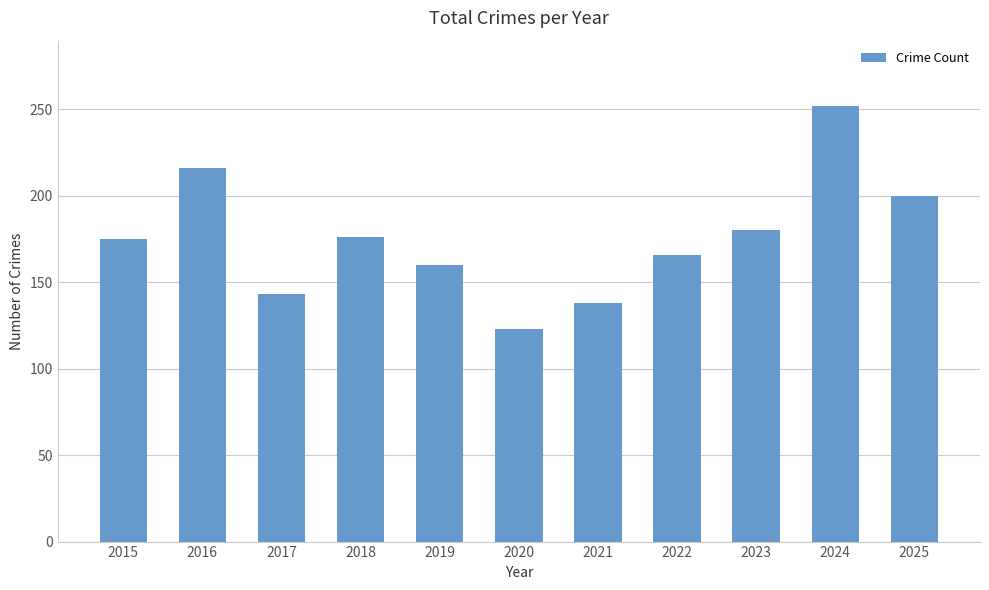

What is the minimum value shown in the chart?

123